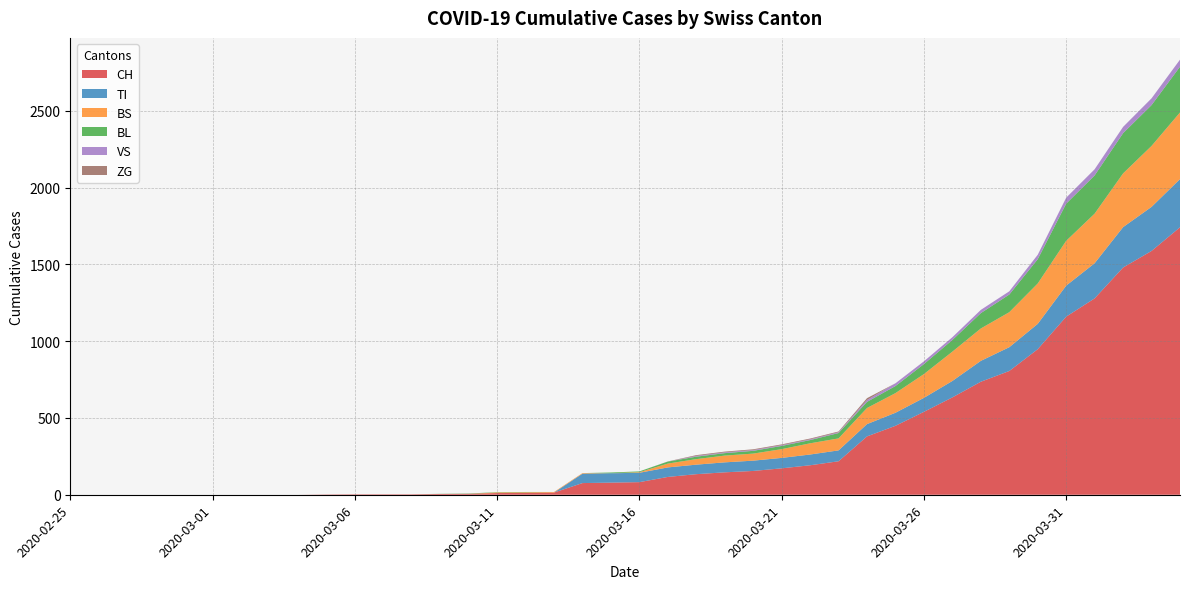

Reading left to right, list all the values displayed in this chart.

CH: 2020-02-25=0	2020-02-26=0	2020-02-27=0	2020-02-28=0	2020-02-29=0	2020-03-01=0	2020-03-02=0	2020-03-03=0	2020-03-04=0	2020-03-05=2	2020-03-06=3	2020-03-07=3	2020-03-08=3	2020-03-09=5	2020-03-10=6	2020-03-11=11	2020-03-12=12	2020-03-13=14	2020-03-14=76	2020-03-15=79	2020-03-16=82	2020-03-17=116	2020-03-18=134	2020-03-19=146	2020-03-20=155	2020-03-21=172	2020-03-22=192	2020-03-23=218	2020-03-24=380	2020-03-25=449	2020-03-26=540	2020-03-27=634	2020-03-28=736	2020-03-29=806	2020-03-30=948	2020-03-31=1160	2020-04-01=1279	2020-04-02=1480	2020-04-03=1588	2020-04-04=1742
TI: 2020-02-25=0	2020-02-26=0	2020-02-27=0	2020-02-28=0	2020-02-29=0	2020-03-01=0	2020-03-02=0	2020-03-03=0	2020-03-04=0	2020-03-05=0	2020-03-06=0	2020-03-07=0	2020-03-08=0	2020-03-09=0	2020-03-10=0	2020-03-11=0	2020-03-12=0	2020-03-13=0	2020-03-14=61	2020-03-15=61	2020-03-16=61	2020-03-17=62	2020-03-18=62	2020-03-19=65	2020-03-20=67	2020-03-21=68	2020-03-22=70	2020-03-23=71	2020-03-24=80	2020-03-25=85	2020-03-26=91	2020-03-27=107	2020-03-28=136	2020-03-29=155	2020-03-30=165	2020-03-31=202	2020-04-01=229	2020-04-02=263	2020-04-03=287	2020-04-04=314
BS: 2020-02-25=0	2020-02-26=0	2020-02-27=0	2020-02-28=0	2020-02-29=0	2020-03-01=0	2020-03-02=0	2020-03-03=0	2020-03-04=0	2020-03-05=0	2020-03-06=0	2020-03-07=0	2020-03-08=0	2020-03-09=0	2020-03-10=0	2020-03-11=4	2020-03-12=4	2020-03-13=4	2020-03-14=4	2020-03-15=0	2020-03-16=4	2020-03-17=25	2020-03-18=36	2020-03-19=44	2020-03-20=46	2020-03-21=57	2020-03-22=73	2020-03-23=78	2020-03-24=105	2020-03-25=128	2020-03-26=155	2020-03-27=191	2020-03-28=211	2020-03-29=228	2020-03-30=263	2020-03-31=292	2020-04-01=323	2020-04-02=350	2020-04-03=397	2020-04-04=434
BL: 2020-02-25=0	2020-02-26=0	2020-02-27=0	2020-02-28=0	2020-02-29=0	2020-03-01=0	2020-03-02=0	2020-03-03=0	2020-03-04=0	2020-03-05=0	2020-03-06=0	2020-03-07=0	2020-03-08=0	2020-03-09=1	2020-03-10=2	2020-03-11=2	2020-03-12=2	2020-03-13=0	2020-03-14=0	2020-03-15=5	2020-03-16=5	2020-03-17=13	2020-03-18=16	2020-03-19=16	2020-03-20=18	2020-03-21=21	2020-03-22=21	2020-03-23=35	2020-03-24=40	2020-03-25=46	2020-03-26=65	2020-03-27=76	2020-03-28=100	2020-03-29=115	2020-03-30=158	2020-03-31=242	2020-04-01=249	2020-04-02=262	2020-04-03=266	2020-04-04=298
VS: 2020-02-25=0	2020-02-26=0	2020-02-27=0	2020-02-28=0	2020-02-29=0	2020-03-01=0	2020-03-02=0	2020-03-03=0	2020-03-04=0	2020-03-05=0	2020-03-06=0	2020-03-07=0	2020-03-08=0	2020-03-09=0	2020-03-10=0	2020-03-11=0	2020-03-12=0	2020-03-13=0	2020-03-14=0	2020-03-15=0	2020-03-16=0	2020-03-17=0	2020-03-18=5	2020-03-19=5	2020-03-20=5	2020-03-21=5	2020-03-22=5	2020-03-23=5	2020-03-24=12	2020-03-25=18	2020-03-26=18	2020-03-27=18	2020-03-28=21	2020-03-29=21	2020-03-30=29	2020-03-31=39	2020-04-01=40	2020-04-02=41	2020-04-03=44	2020-04-04=46
ZG: 2020-02-25=0	2020-02-26=0	2020-02-27=0	2020-02-28=0	2020-02-29=0	2020-03-01=0	2020-03-02=0	2020-03-03=0	2020-03-04=0	2020-03-05=0	2020-03-06=0	2020-03-07=0	2020-03-08=0	2020-03-09=0	2020-03-10=0	2020-03-11=0	2020-03-12=0	2020-03-13=0	2020-03-14=0	2020-03-15=0	2020-03-16=0	2020-03-17=1	2020-03-18=5	2020-03-19=5	2020-03-20=5	2020-03-21=5	2020-03-22=5	2020-03-23=5	2020-03-24=12	2020-03-25=0	2020-03-26=0	2020-03-27=0	2020-03-28=0	2020-03-29=0	2020-03-30=0	2020-03-31=0	2020-04-01=0	2020-04-02=0	2020-04-03=0	2020-04-04=0